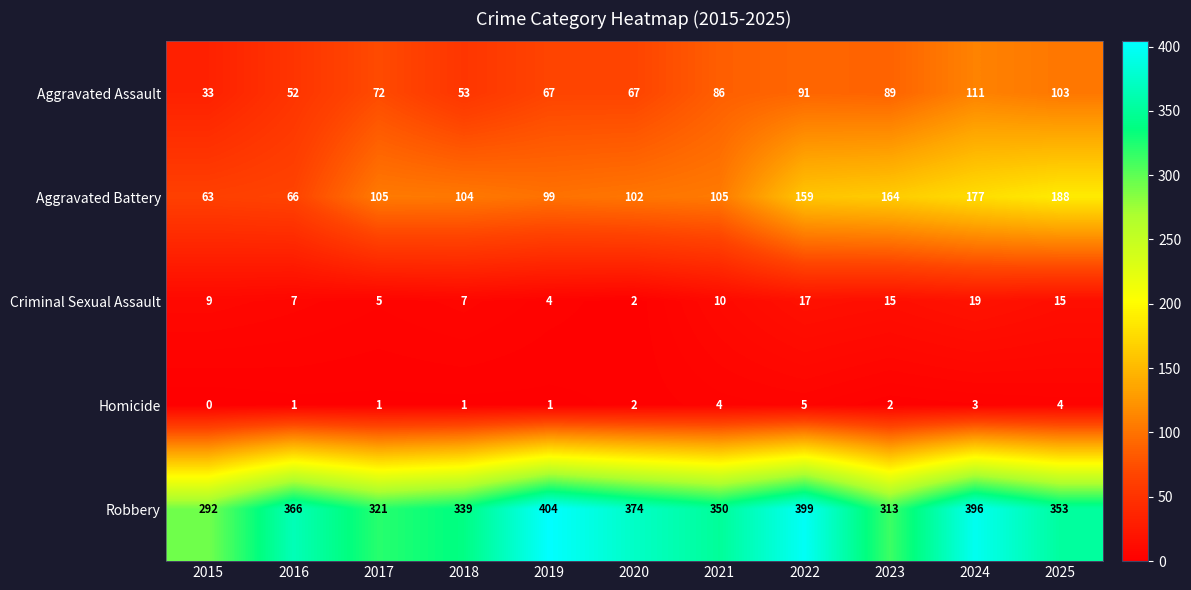

How many values in the Robbery series are below 353?

5